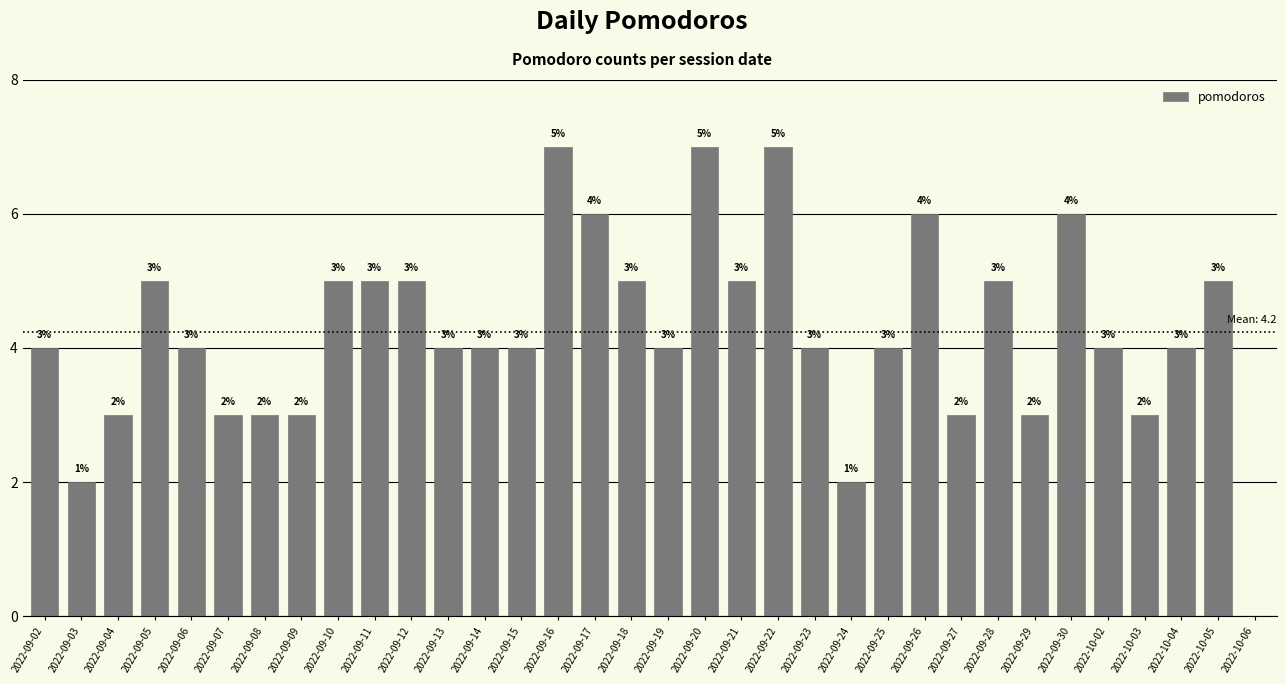

What is the maximum value shown in the chart?

7